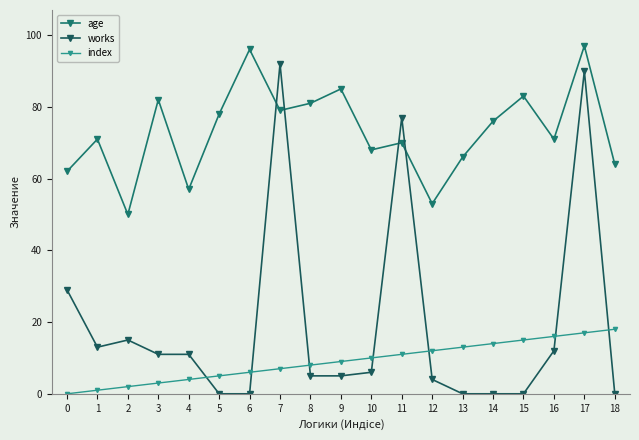

How many interior local valleys does the age series have?

6